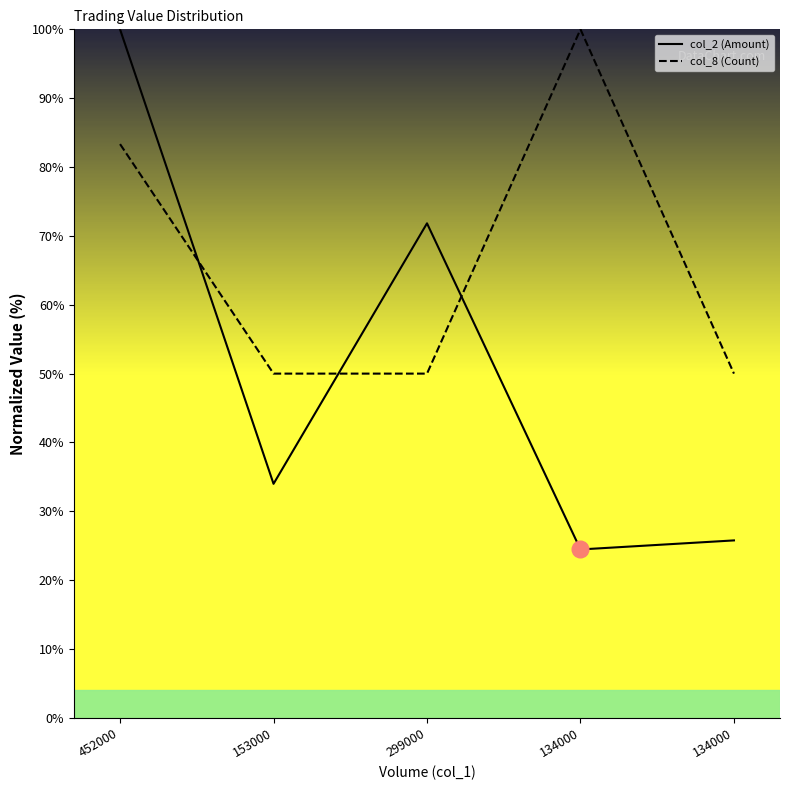

At which category is the sum across all series the highest?

452000